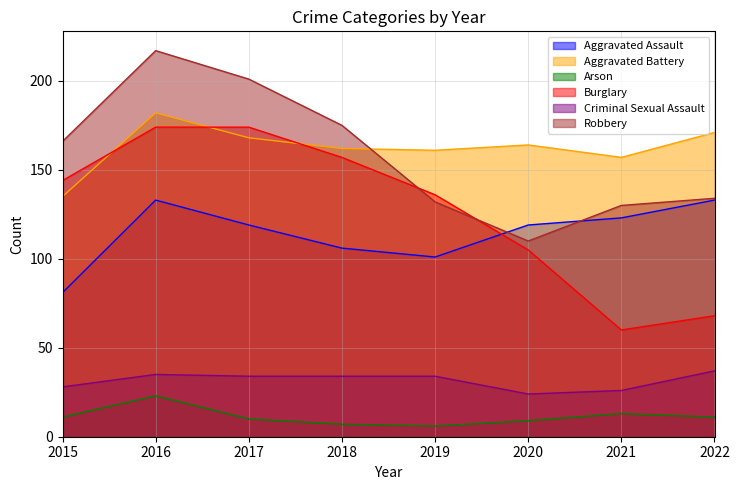

What is the difference between the maximum and minimum values in the Burglary series?

114